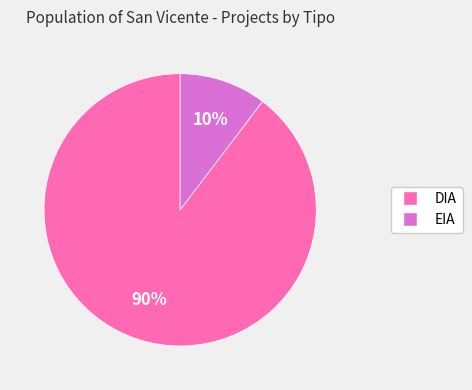

Rank the categories by value from lowest to highest.

EIA, DIA